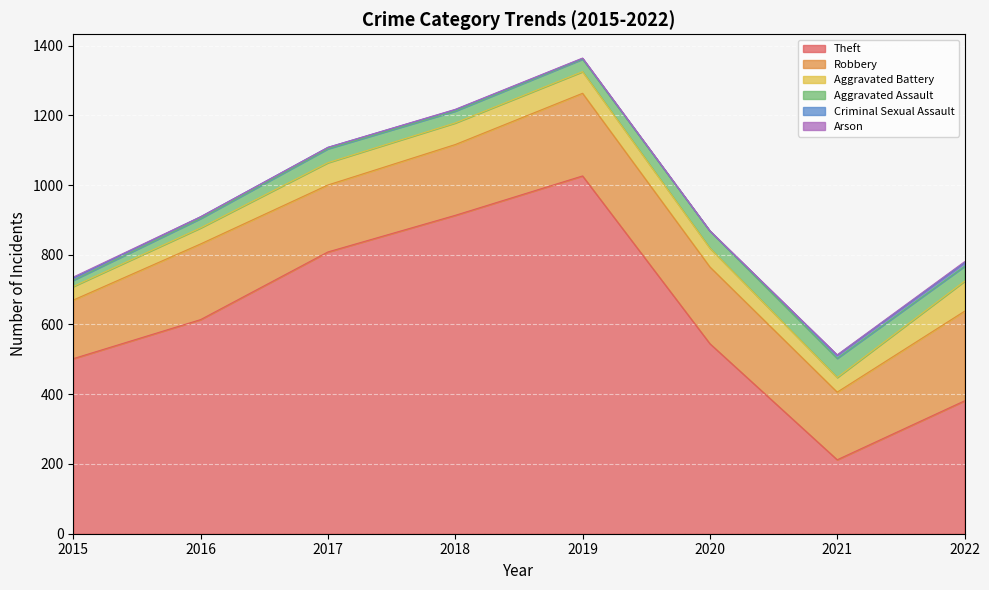

Reading left to right, list all the values displayed in this chart.

Theft: 2015=502	2016=614	2017=808	2018=913	2019=1026	2020=545	2021=212	2022=381
Robbery: 2015=168	2016=217	2017=192	2018=203	2019=237	2020=220	2021=194	2022=257
Aggravated Battery: 2015=39	2016=46	2017=64	2018=62	2019=62	2020=54	2021=42	2022=86
Aggravated Assault: 2015=18	2016=27	2017=40	2018=34	2019=36	2020=49	2021=55	2022=43
Criminal Sexual Assault: 2015=6	2016=5	2017=4	2018=4	2019=2	2020=0	2021=9	2022=10
Arson: 2015=3	2016=0	2017=0	2018=1	2019=1	2020=1	2021=1	2022=3